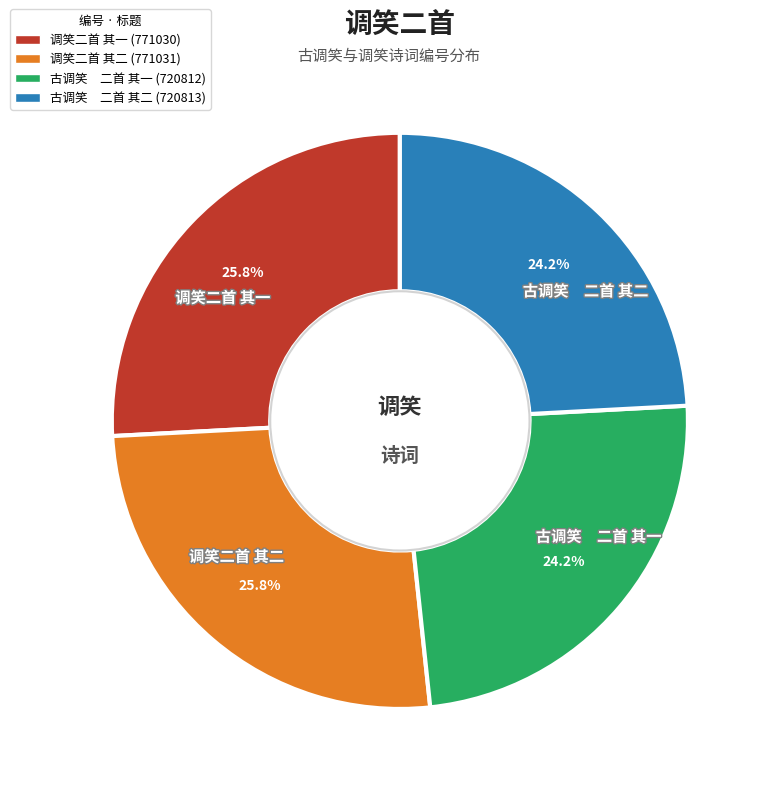

Is there a majority slice in this chart?

No